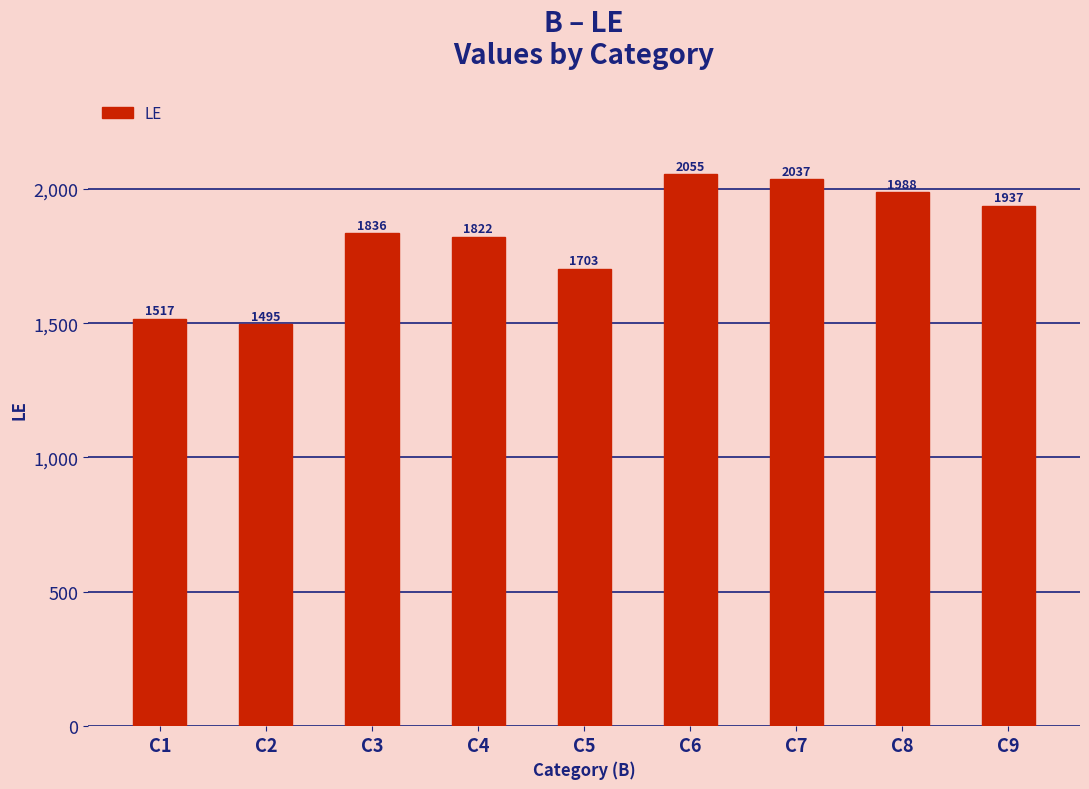

Count the number of categories in the chart.

9